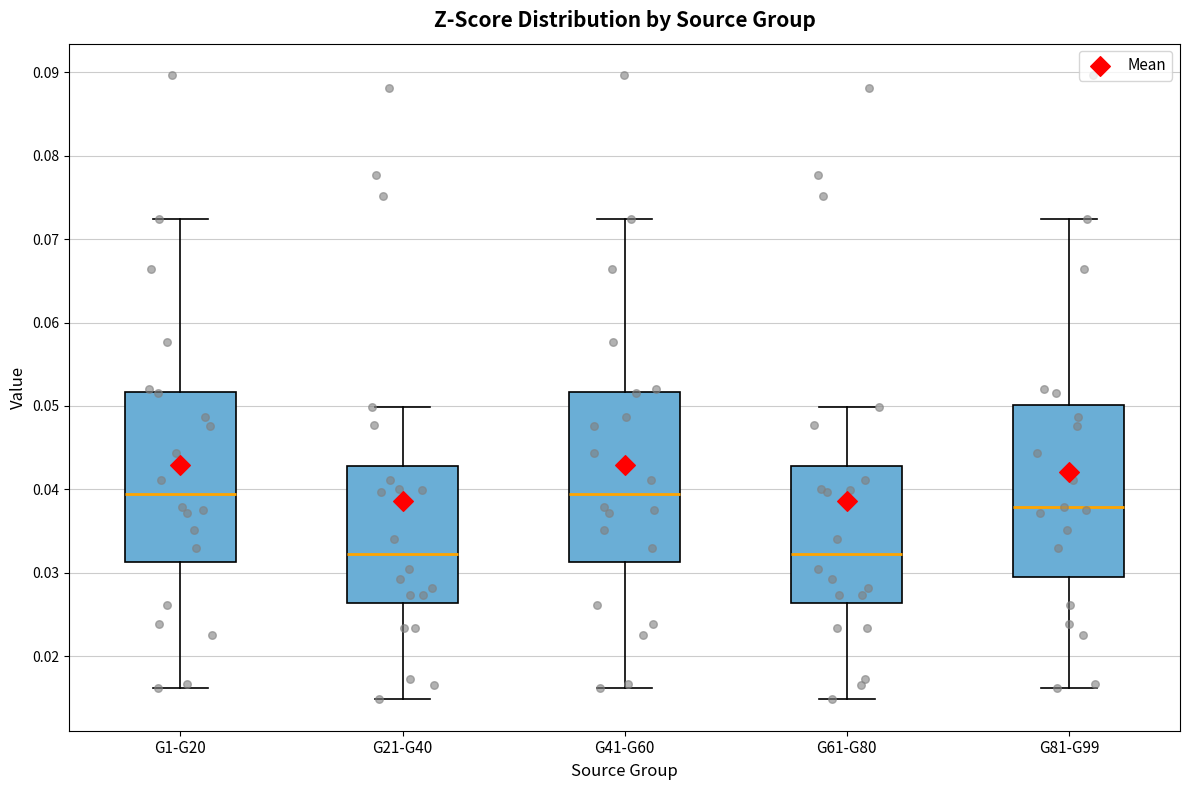

Reading left to right, transcribe this box plot: for each box, give where its median line is, the range the box spans, and where its two whiskers end, as read against the y-axis. The values are not printed on the chart, so give them approximately, as read against the axis.

G1-G20: median 0.039, box 0.031 to 0.052, whiskers 0.016 to 0.072
G21-G40: median 0.032, box 0.026 to 0.043, whiskers 0.015 to 0.050
G41-G60: median 0.039, box 0.031 to 0.052, whiskers 0.016 to 0.072
G61-G80: median 0.032, box 0.026 to 0.043, whiskers 0.015 to 0.050
G81-G99: median 0.038, box 0.030 to 0.050, whiskers 0.016 to 0.072